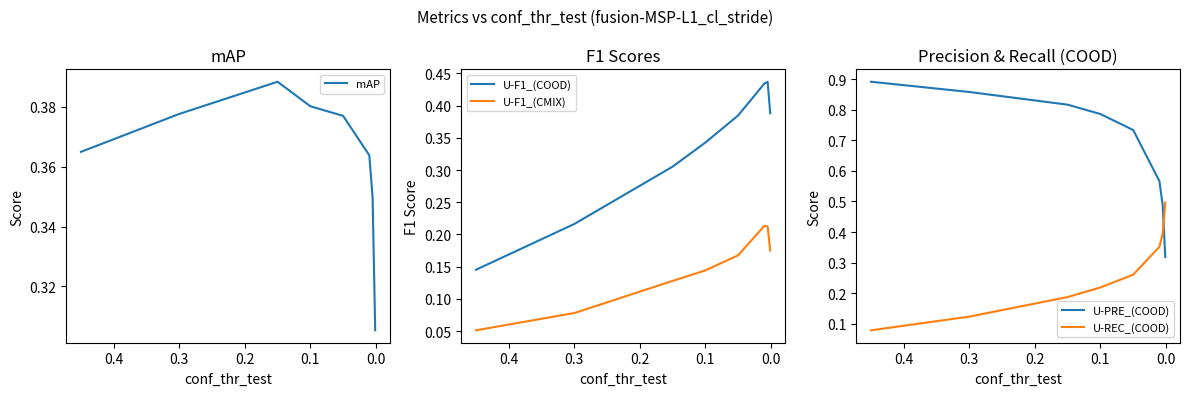

How many intersections are there between U-F1_(COOD) and U-REC_(COOD)?

1